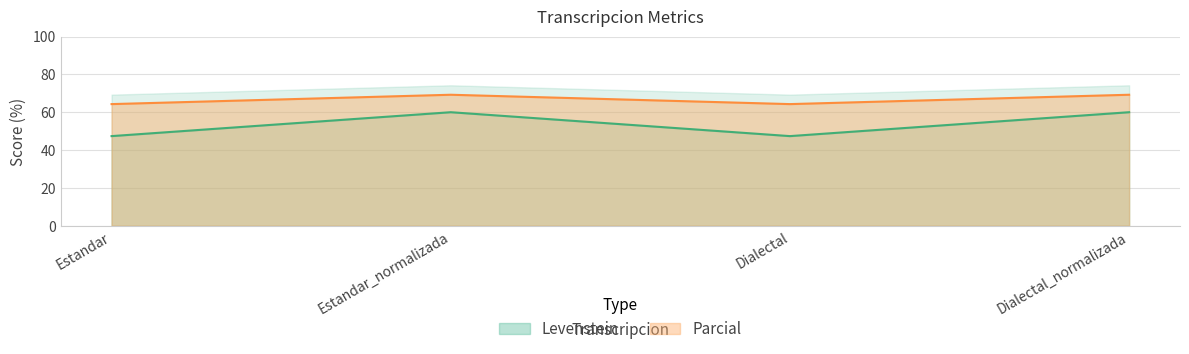

The value of Parcial at Estandar is 15.4. True or false?

False